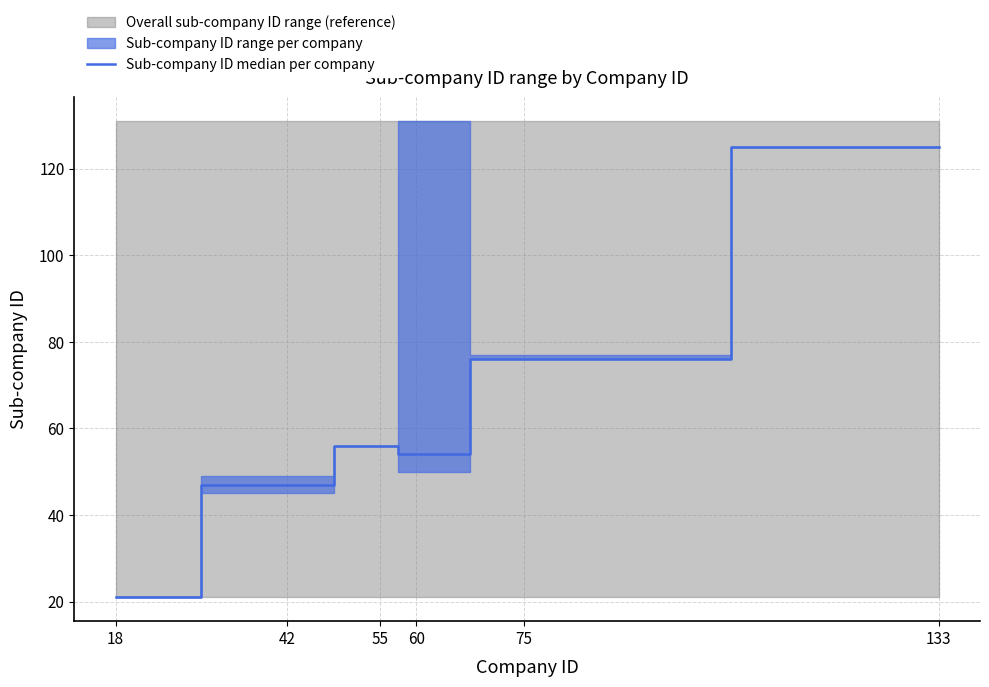

What is the average value?

63